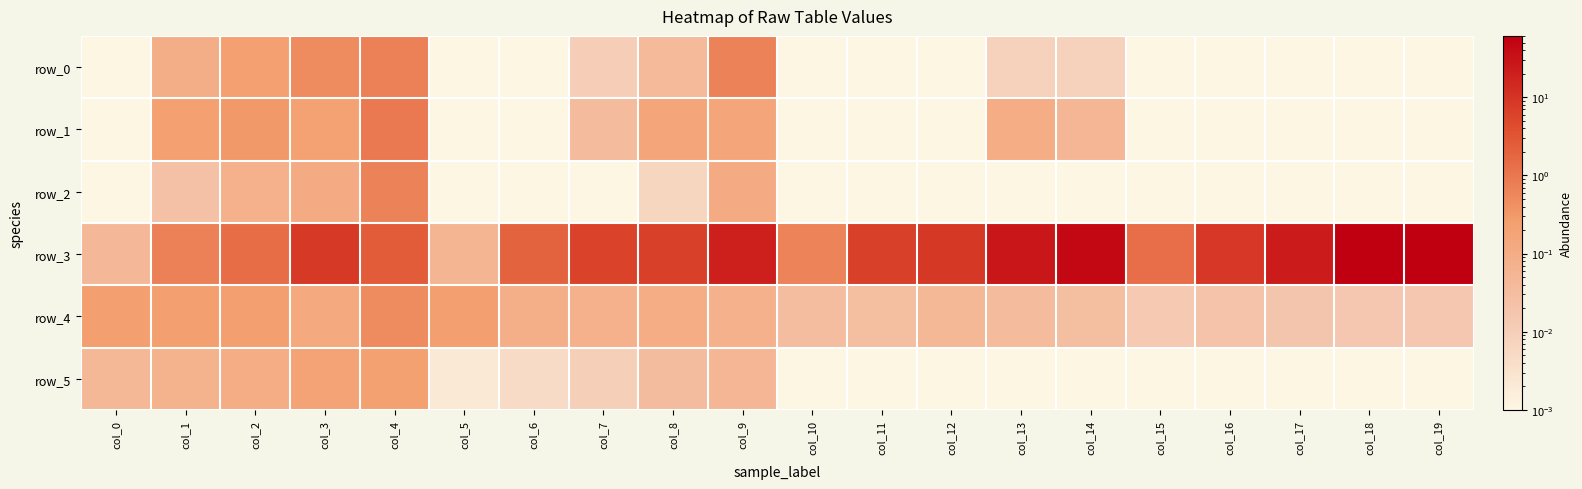

What is the difference between the row_2 values at col_18 and col_4?

0.7